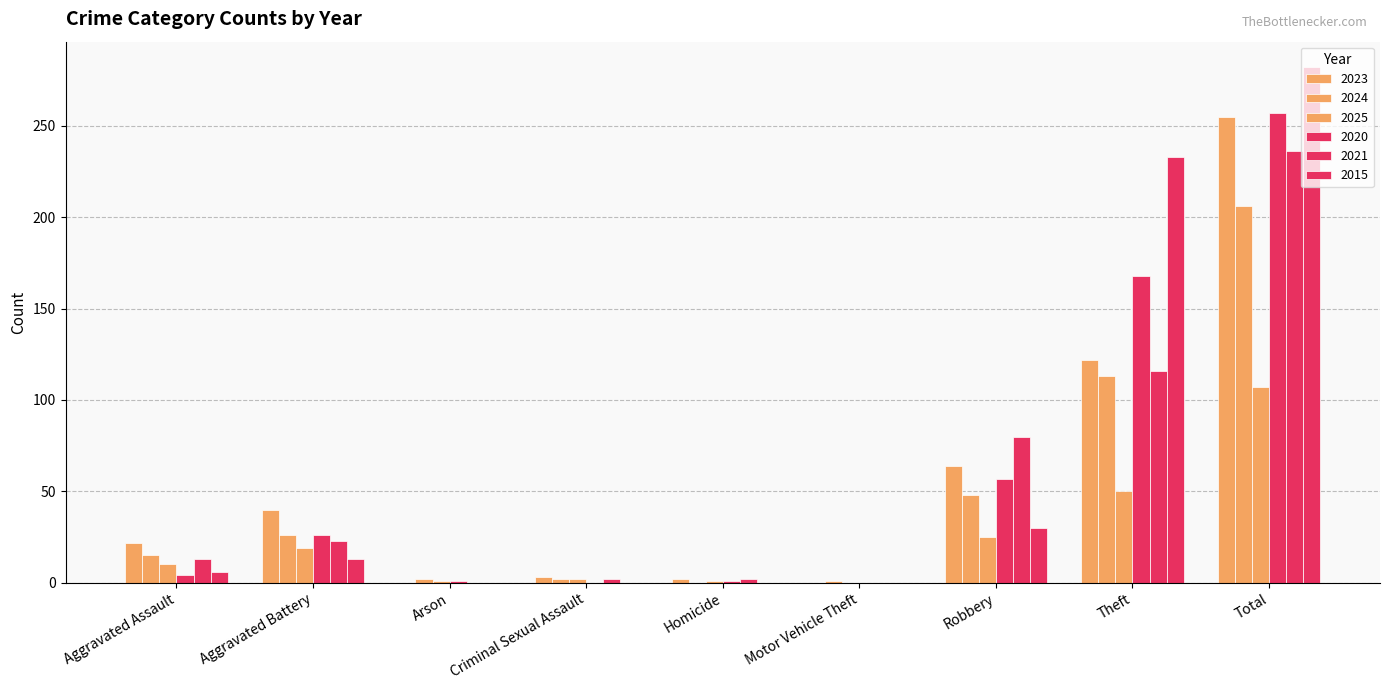

Count the number of data series in this chart.

6